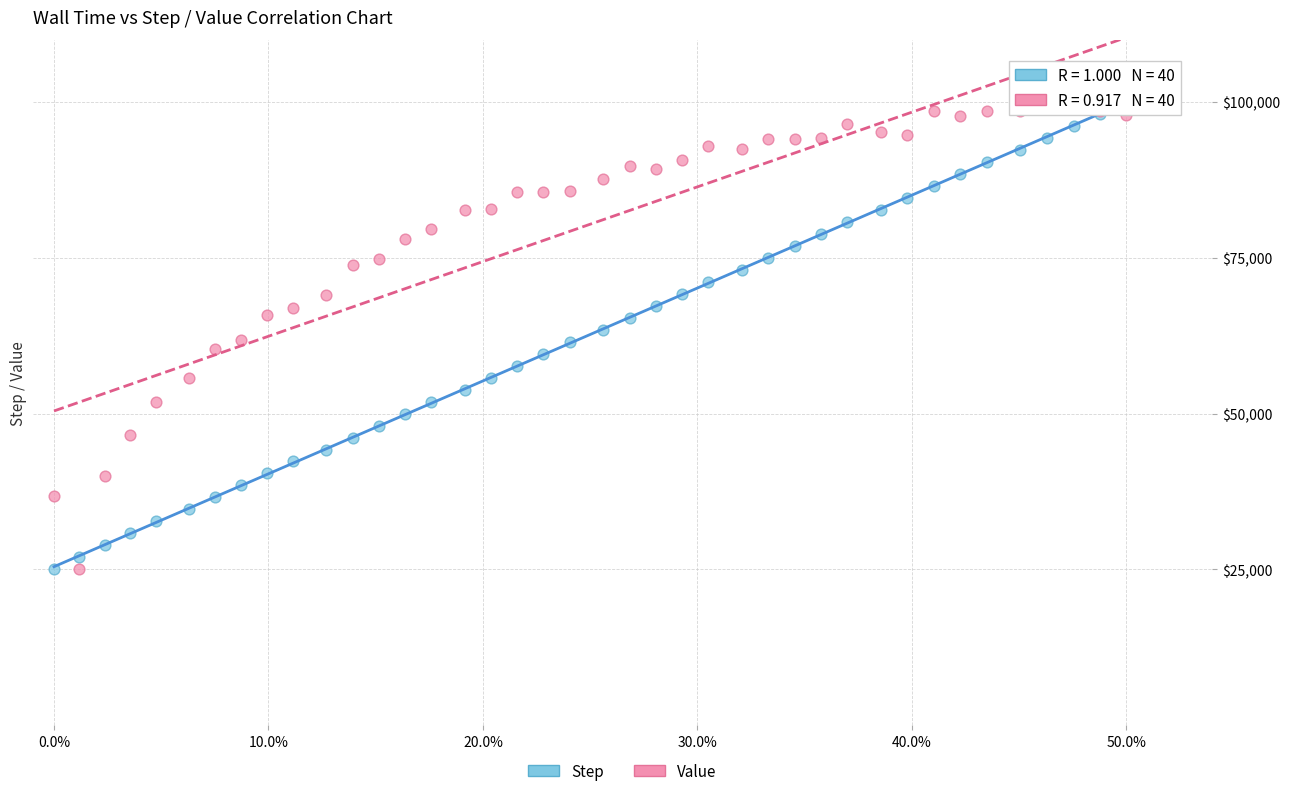

What is the X range (max minus min) for the scatter plot?

0.5